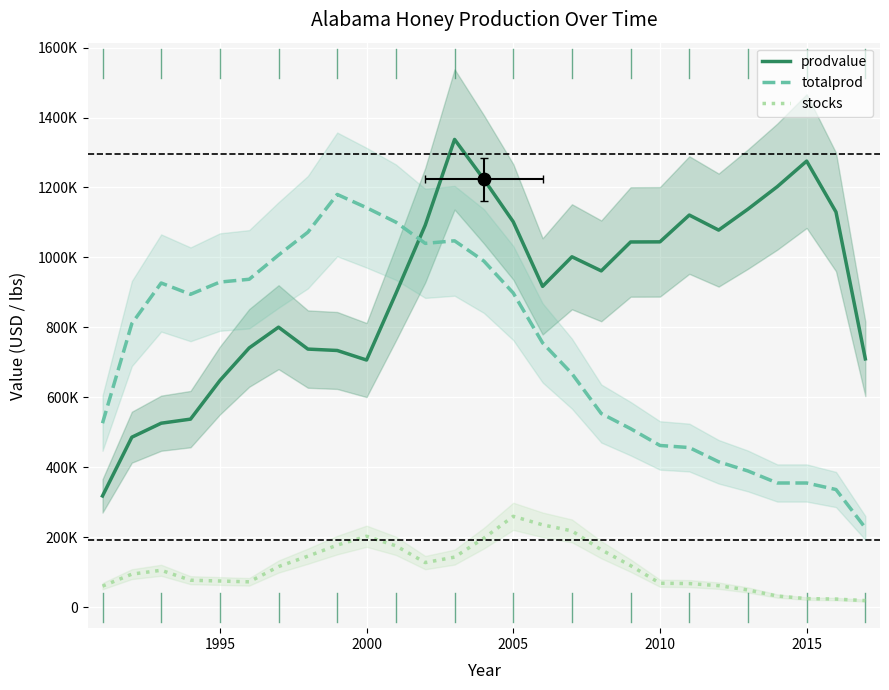

At how many categories does at least one series exceed 590664?

26